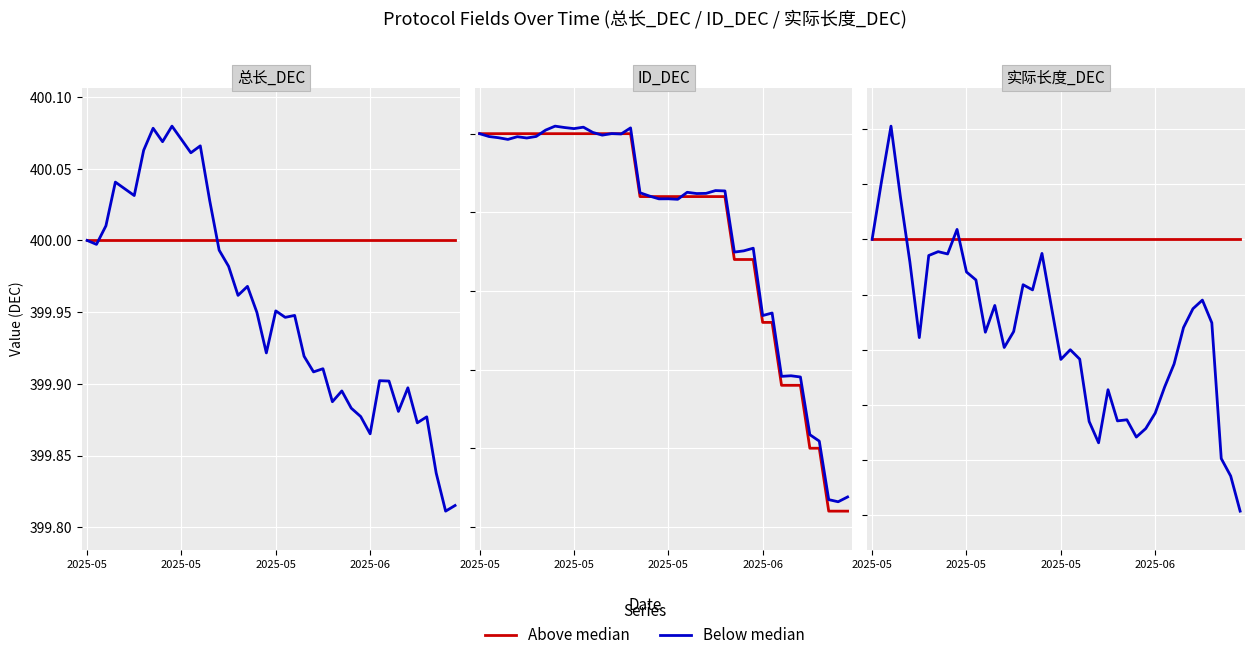

What is the difference between the maximum and minimum values in the Below median series?

0.2